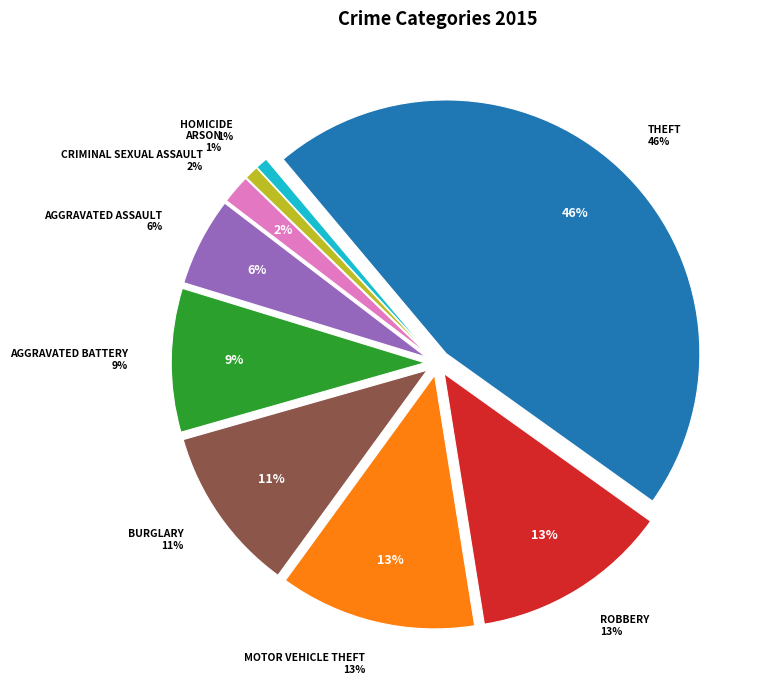

Count the number of slices in the pie.

9